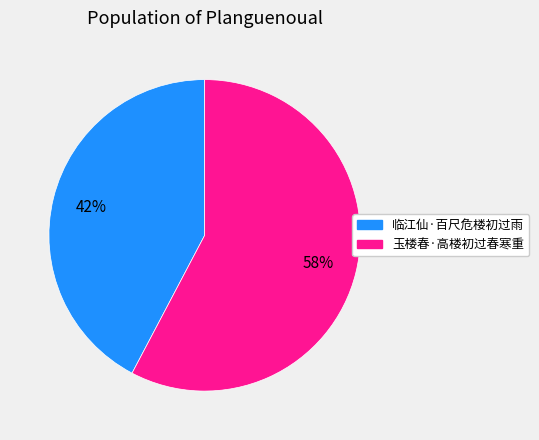

Rank the categories by value from lowest to highest.

临江仙·百尺危楼初过雨, 玉楼春·高楼初过春寒重